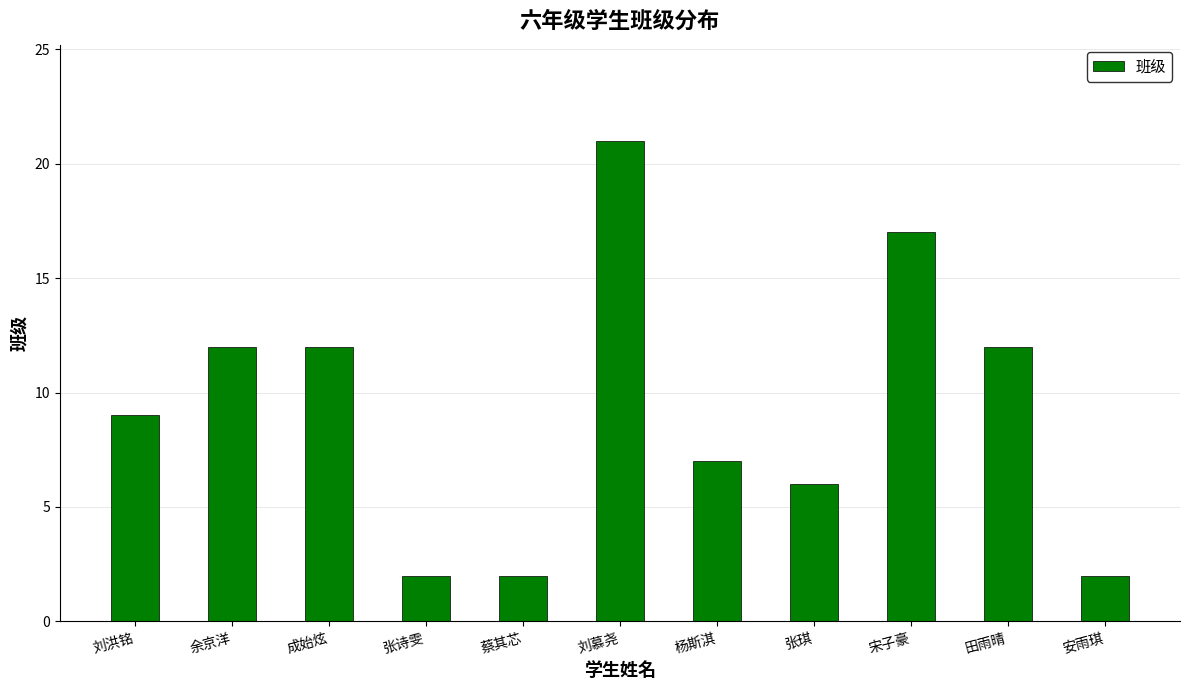

Reading right to left, transcribe all the data shown in this chart.

2	12	17	6	7	21	2	2	12	12	9